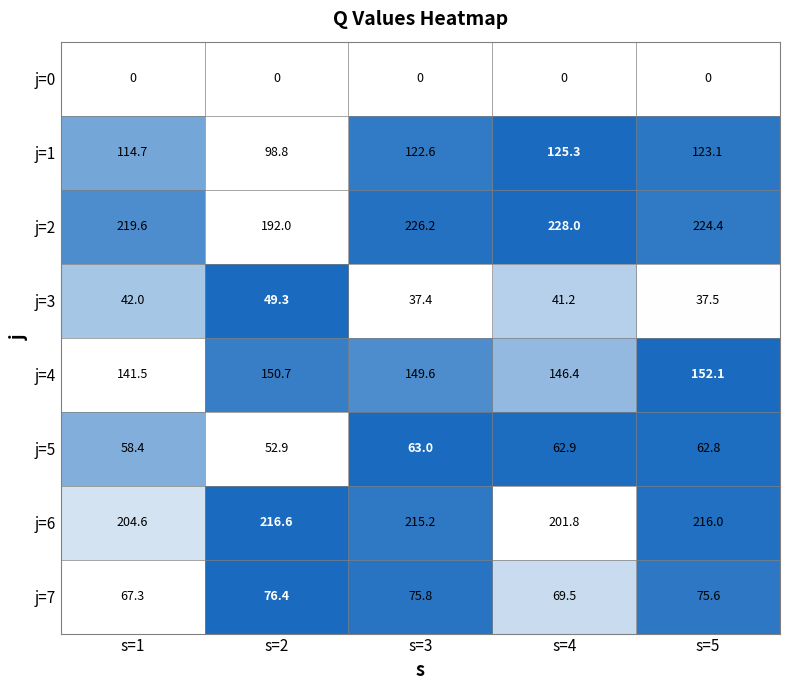

At which label does j=5 first exceed 62?

s=3